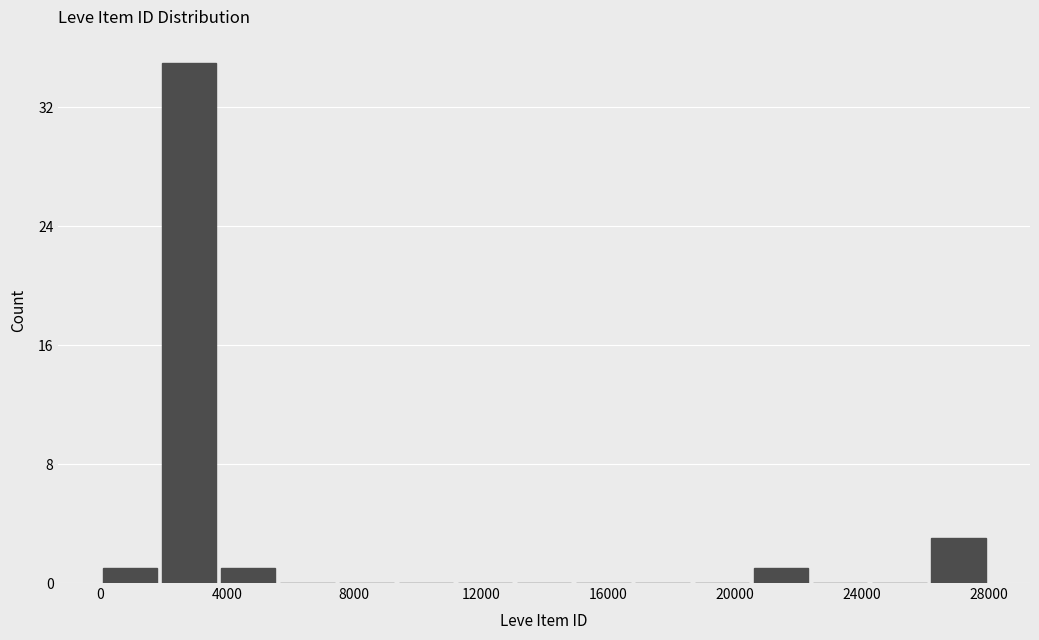

Around what value on the x-axis is the tallest bar? Give the approximate position of its centre, as read against the axis.

3000